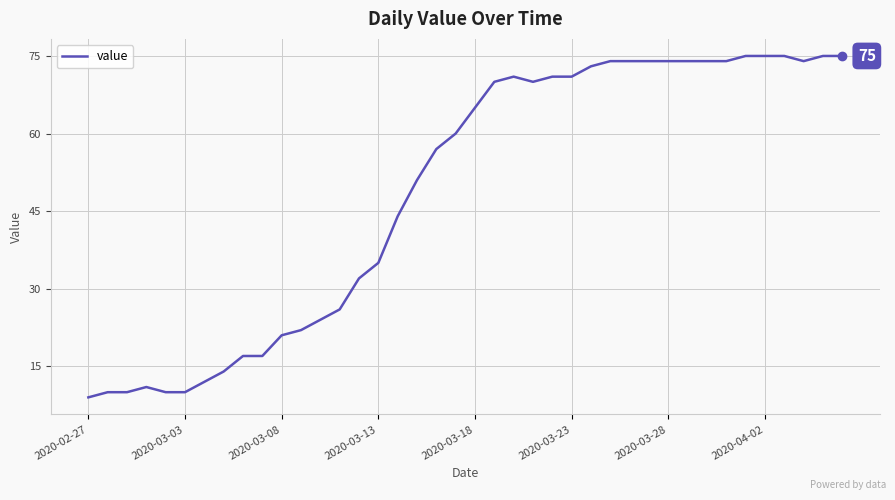

What is the maximum value shown in the chart?

75